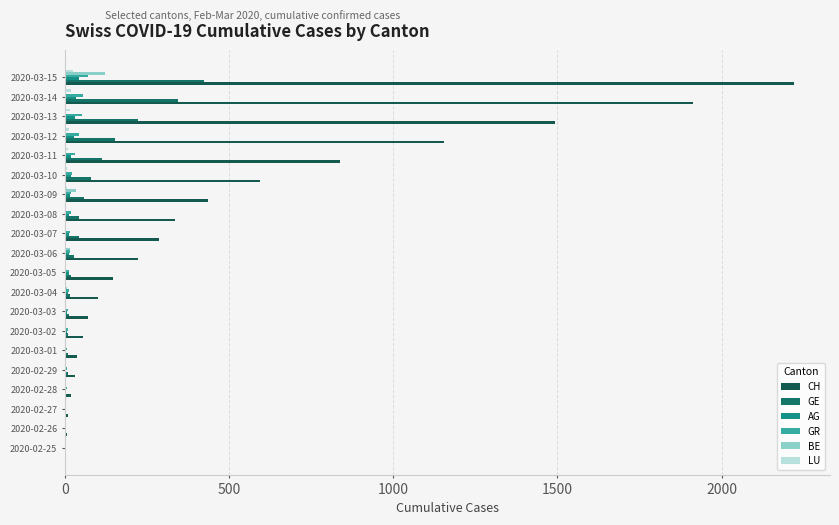

At which category is the sum across all series the highest?

2020-03-15